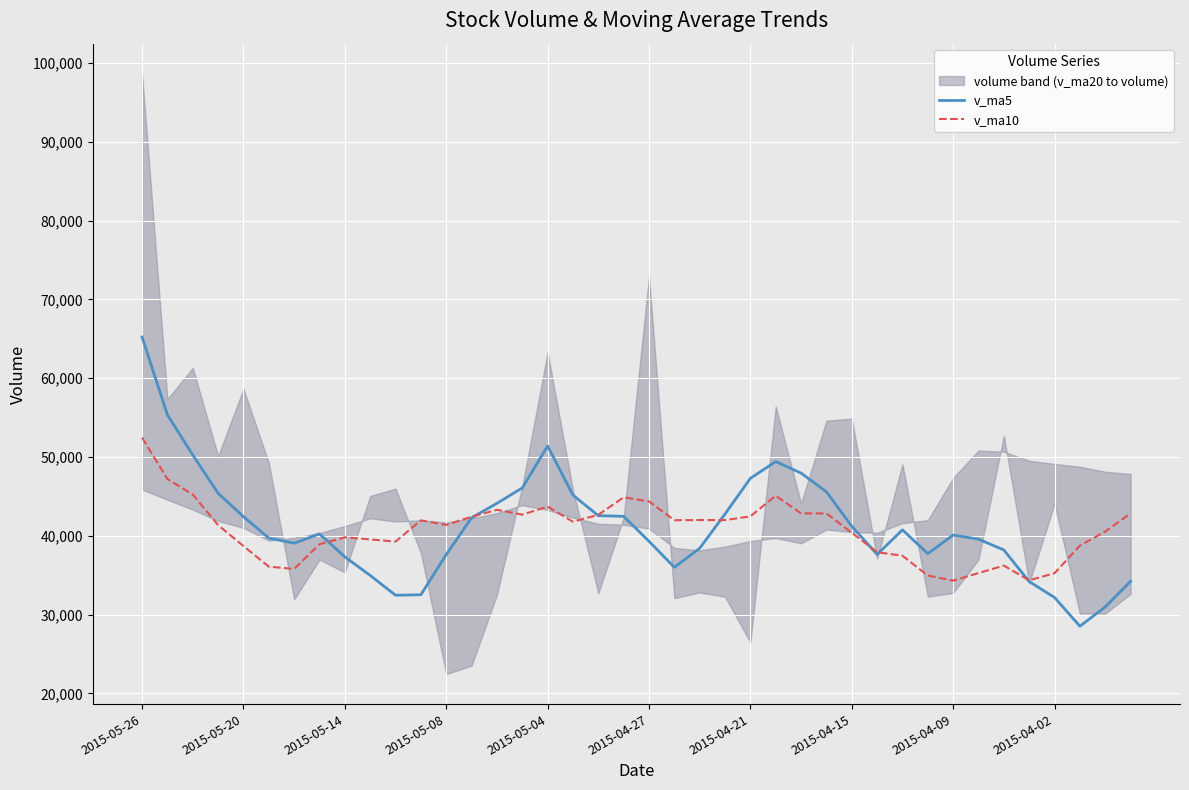

Reading left to right, what are all the values shown in this chart?

v_ma5: 65221.9	55342.5	50255.7	45387.8	42432.0	39711.9	39058.3	40236.0	37329.7	34964.1	32456.0	32514.8	37607.7	42284.1	44117.0	46071.2	51398.3	45157.8	42553.2	42468.3	39301.3	36001.7	38408.3	42768.8	47293.1	49421.4	47952.5	45585.8	41212.6	37631.3	40751.9	37734.2	40091.9	39567.9	38200.2	34185.9	32172.0	28522.1	30964.2	34228.3
v_ma10: 52466.9	47200.4	45245.8	41358.7	38698.1	36083.9	35786.5	38921.8	39806.9	39540.6	39263.6	41956.5	41382.7	42418.7	43292.7	42686.3	43700.0	41783.0	42661.0	44880.7	44361.4	41977.1	41997.1	41990.7	42462.2	45086.7	42843.3	42838.9	40390.3	37915.8	37468.9	34953.1	34307.1	35266.0	36214.3	34344.3	35246.7	38747.0	40544.0	42839.1